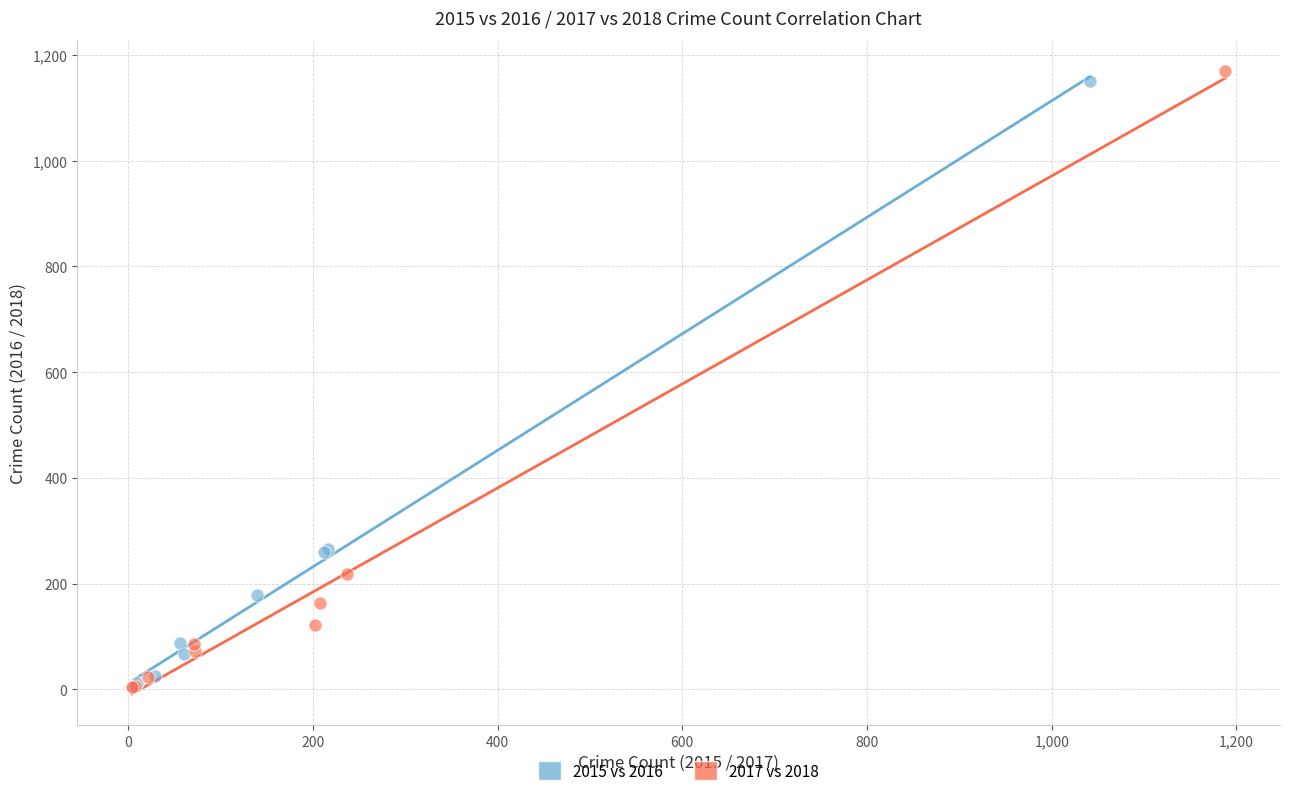

Which series has the largest Y range (max minus min)?

2017 vs 2018